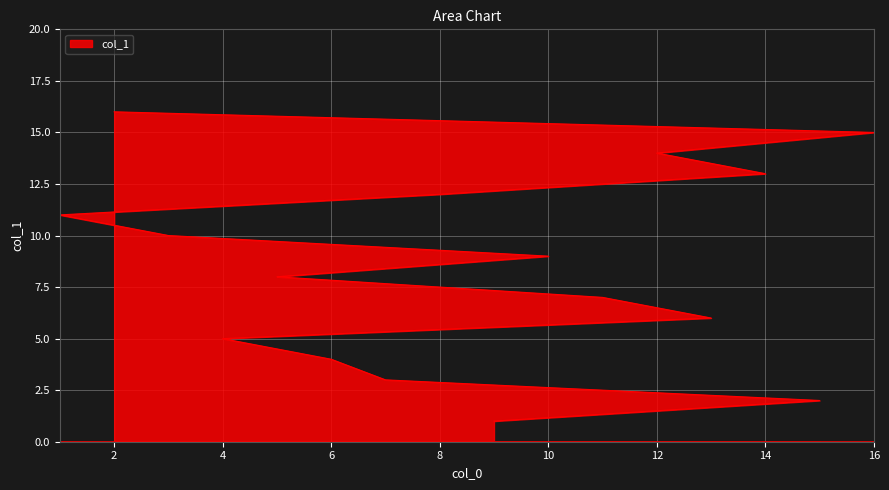

How many values are below 9?

8